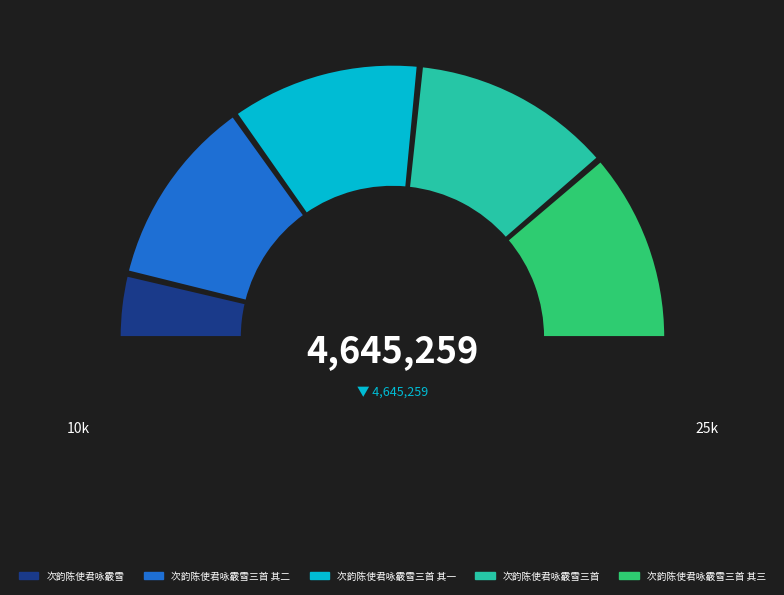

Which has a higher value, 次韵陈使君咏霰雪三首 其二 or 次韵陈使君咏霰雪?

次韵陈使君咏霰雪三首 其二